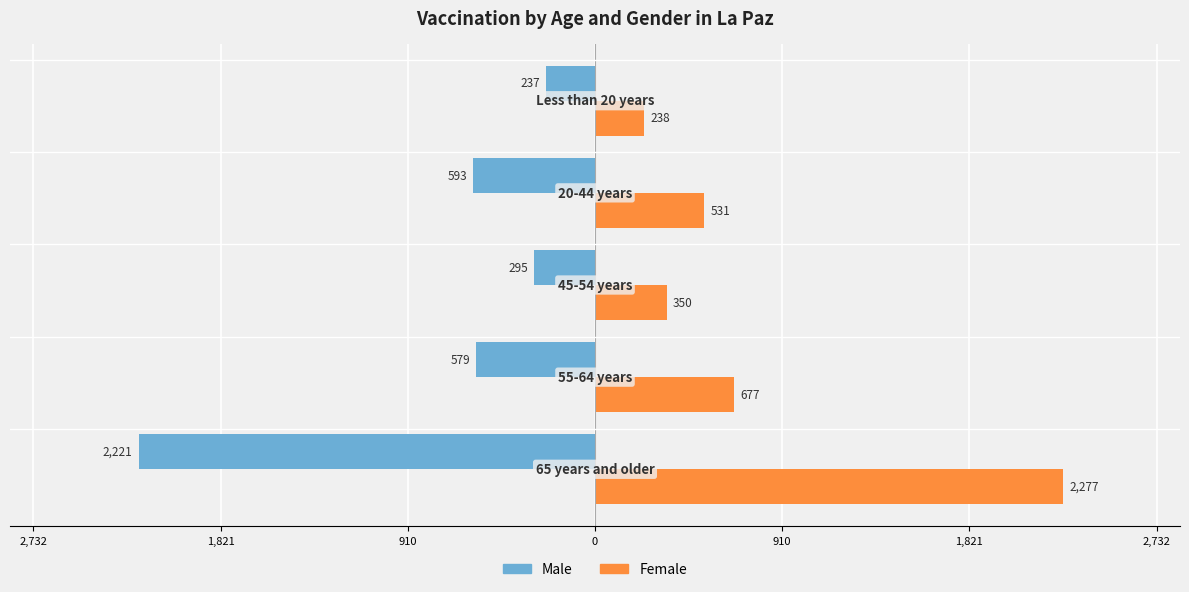

What are all the series names shown in the legend?

Male, Female